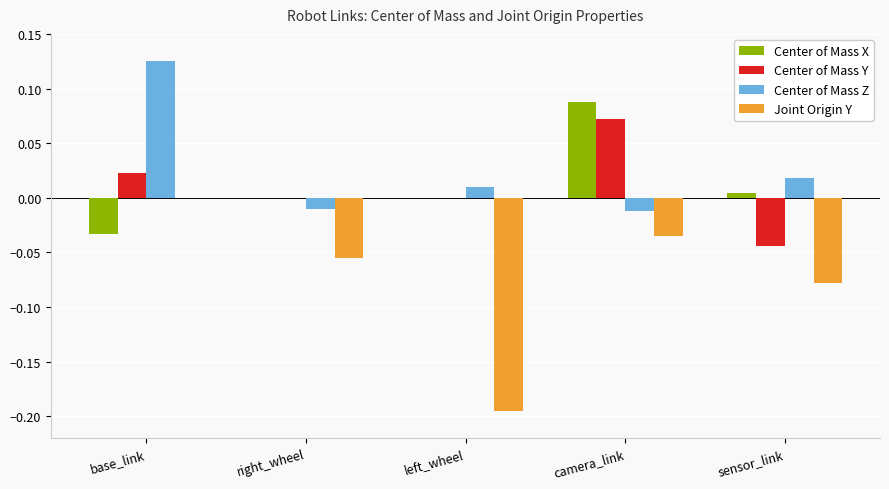

How many distinct data groups are displayed?

4